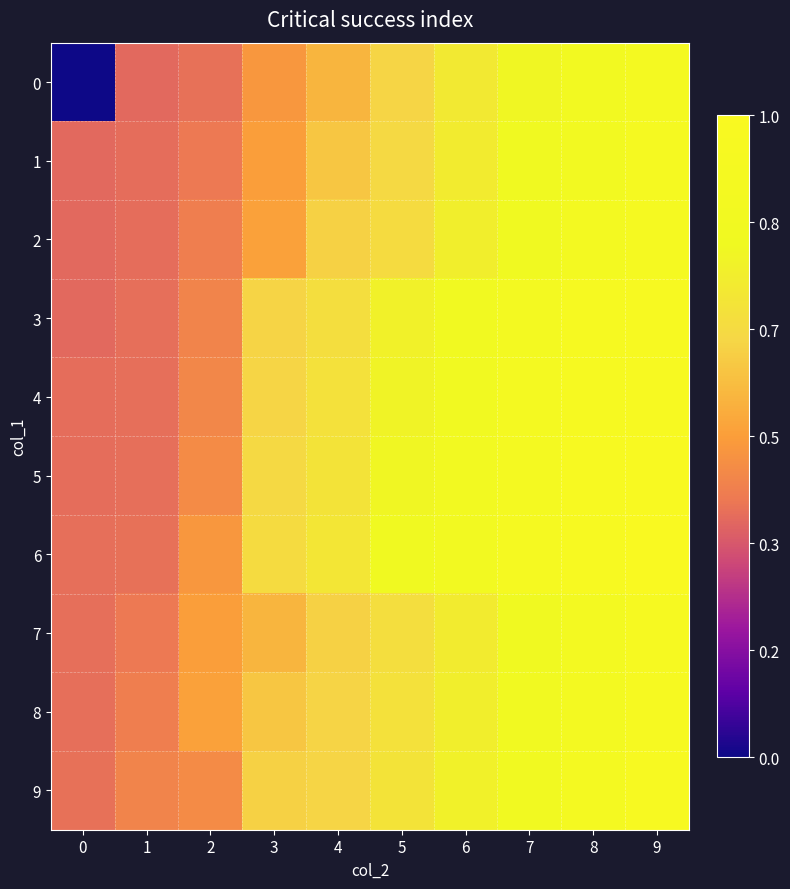

What is the difference between the highest and lowest values at 4?

0.2